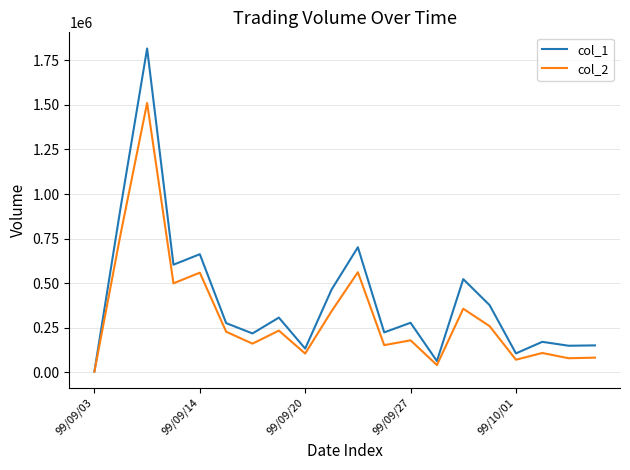

Which series has the largest range (max minus min)?

col_1